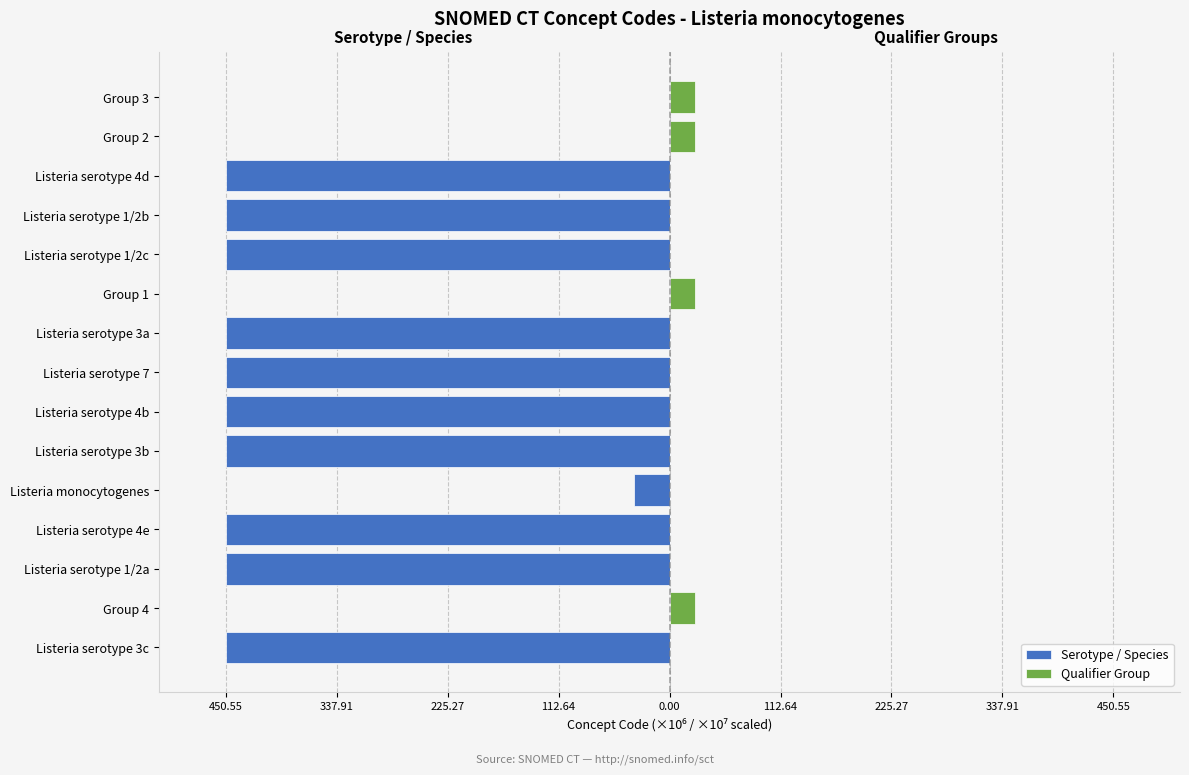

How many bars are there in total?

30